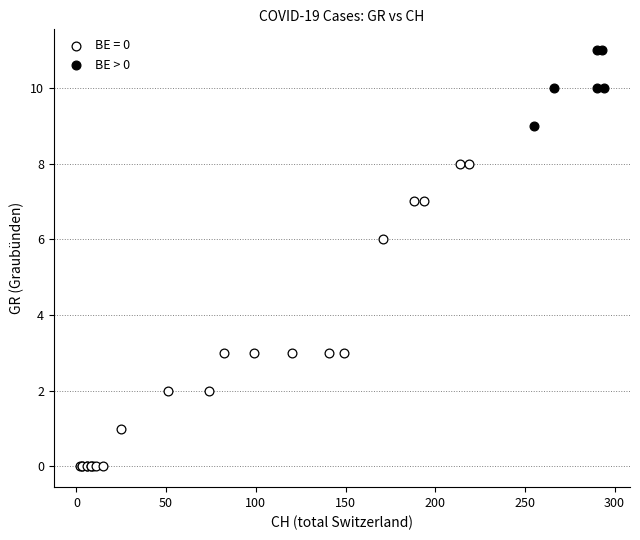

Which series reaches the maximum Y coordinate?

BE > 0